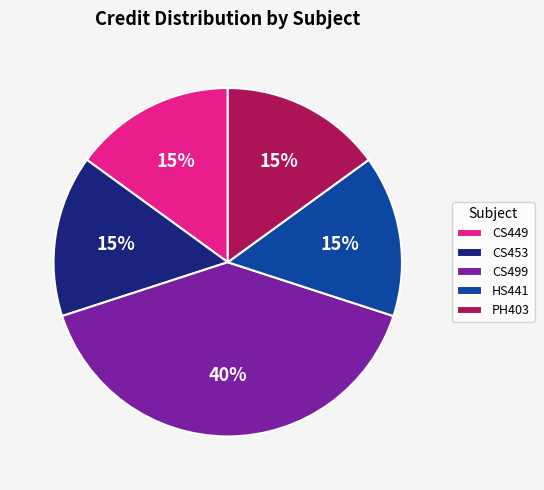

To the nearest percent, what is the average slice percentage?

20%